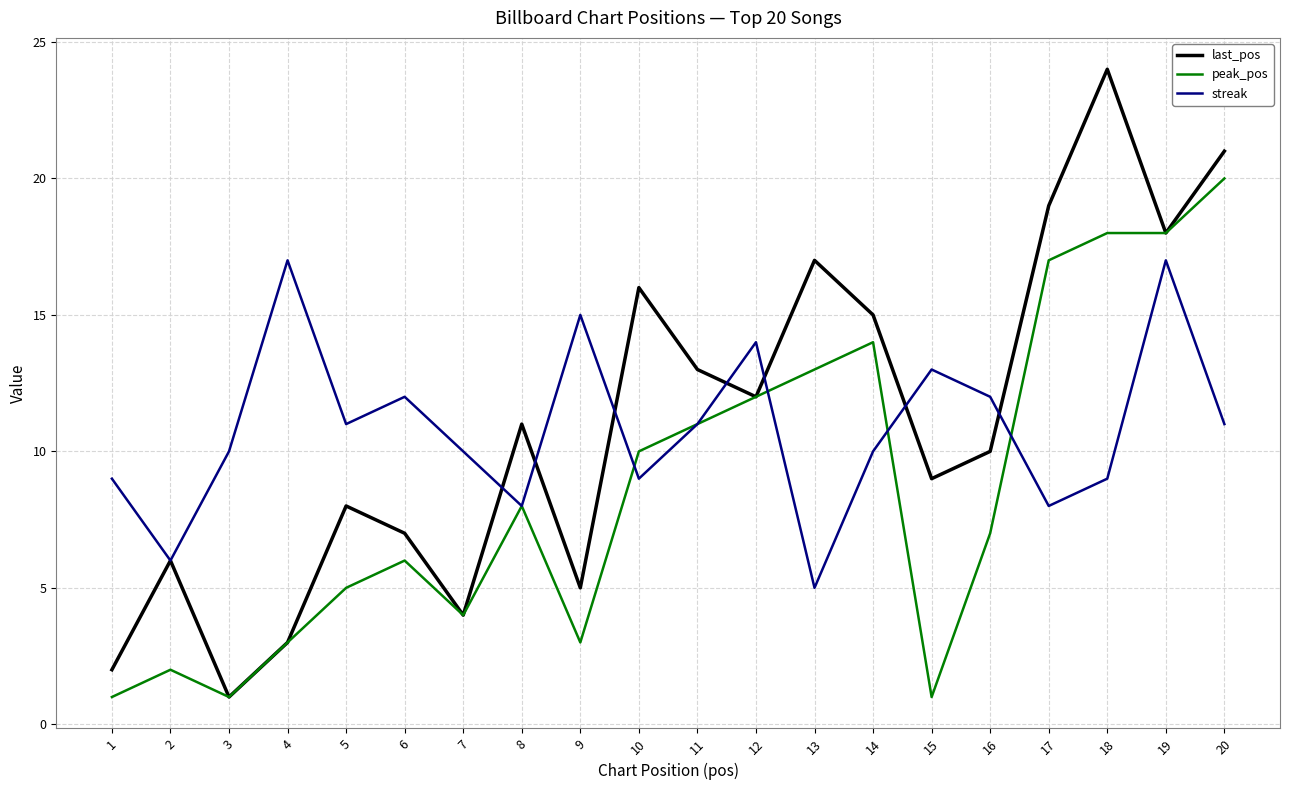

What is the greatest value displayed?

24